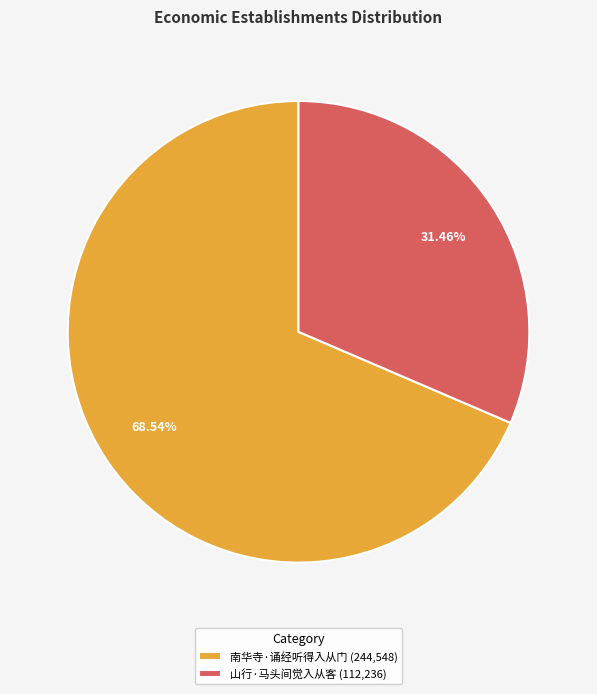

To the nearest percent, what portion does 山行·马头间觉入从客 represent?

31%